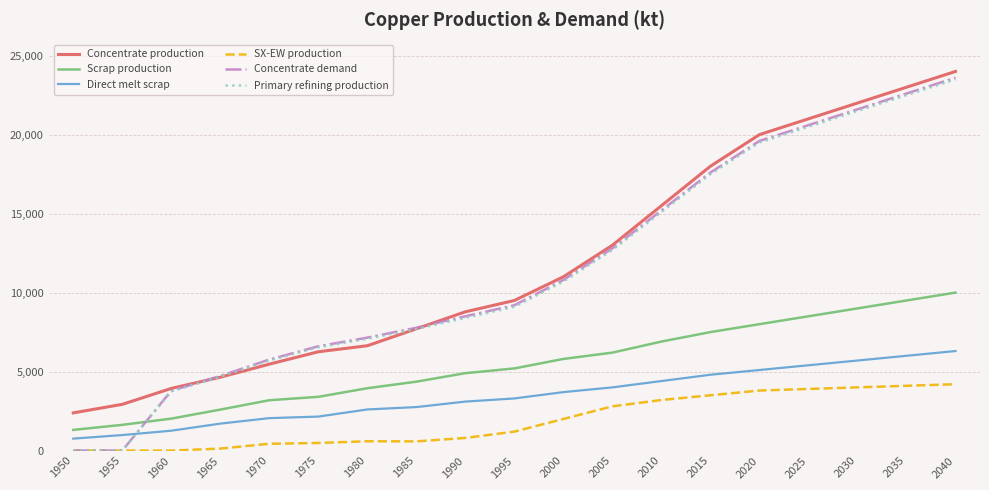

Is the value of Concentrate demand at 1970 greater than the value of Concentrate production at 1975?

No